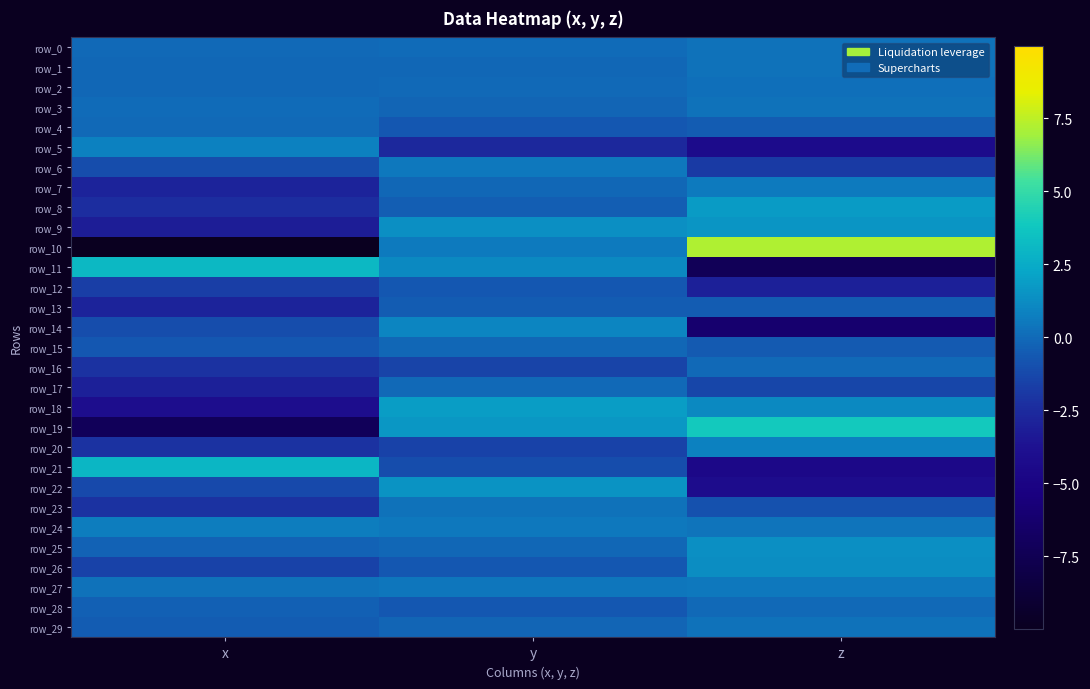

Between x and y, which is larger?

y